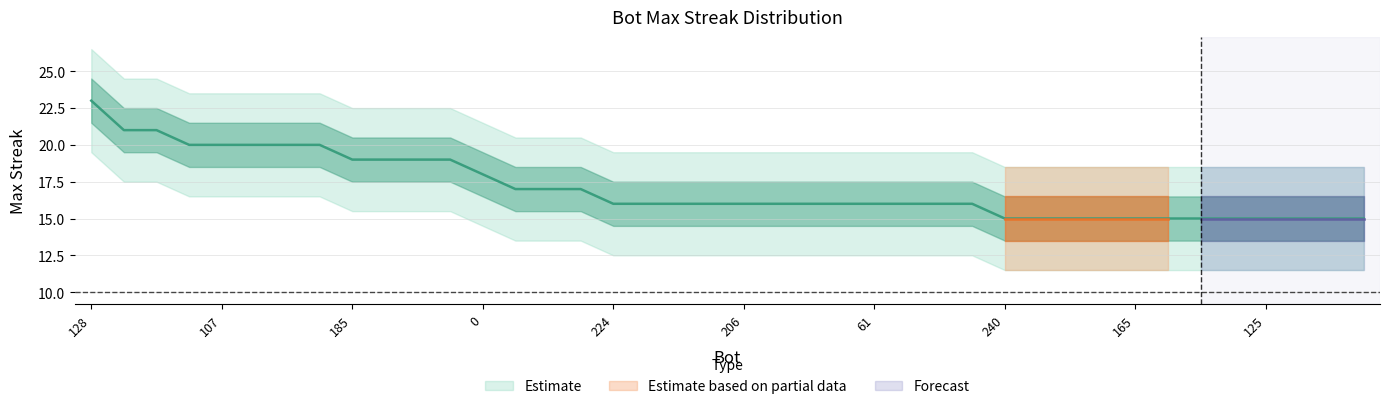

What is the greatest value displayed?

23